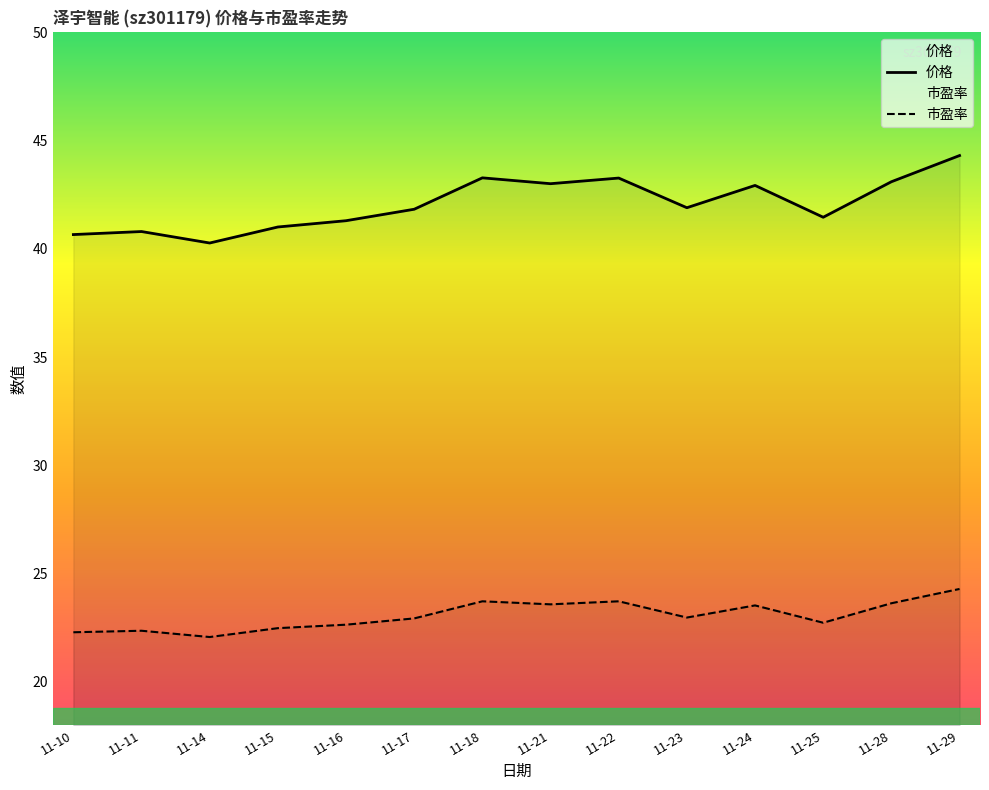

Does the chart display data point markers on the line(s)?

No